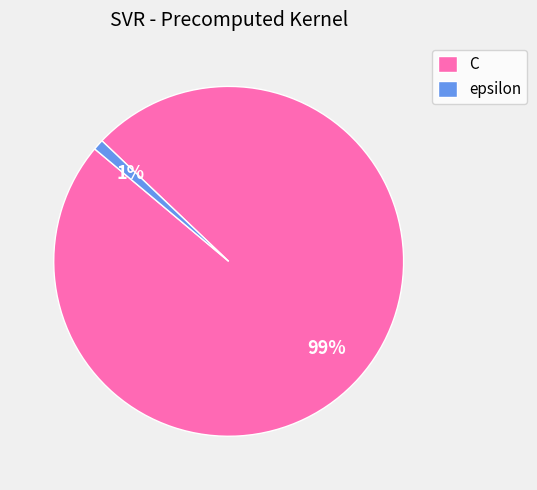

How many slices are in this pie chart?

2